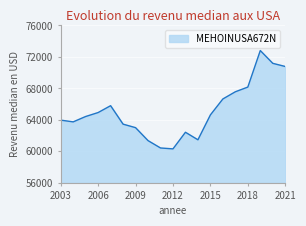

What is the smallest value displayed?

60313